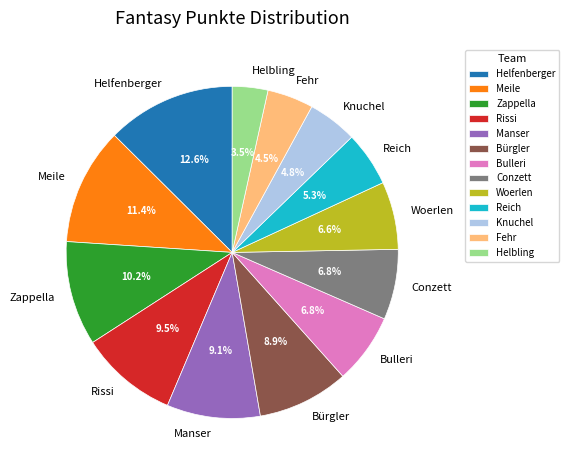

To the nearest percent, what is the difference between the Bulleri and Helbling slice percentages?

3%